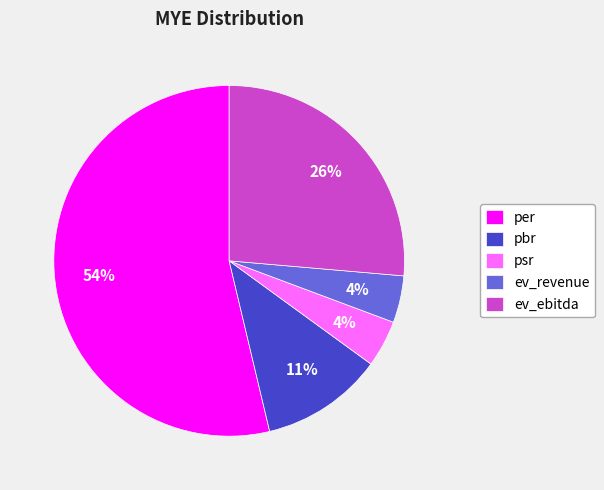

To the nearest percent, what is the difference between the ev_ebitda and ev_revenue slice percentages?

22%